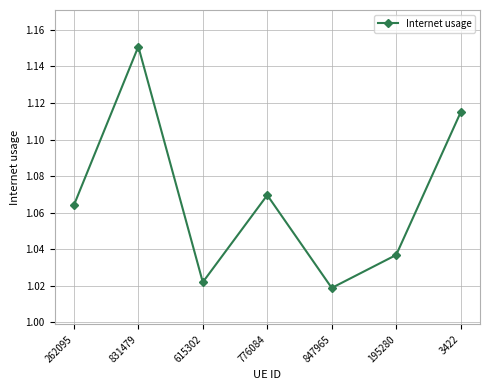

Between 615302 and 847965, which is larger?

615302